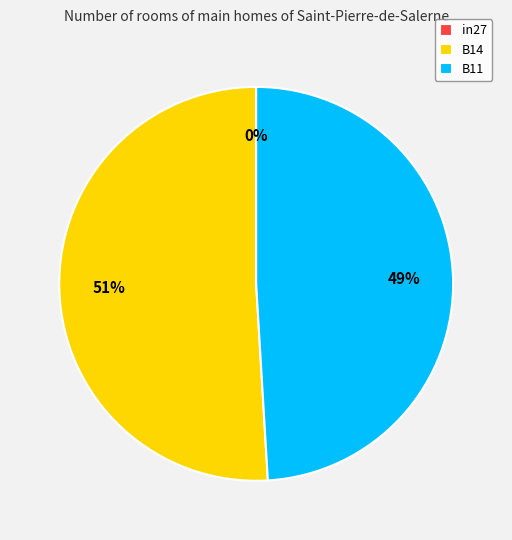

Count the number of slices in the pie.

3